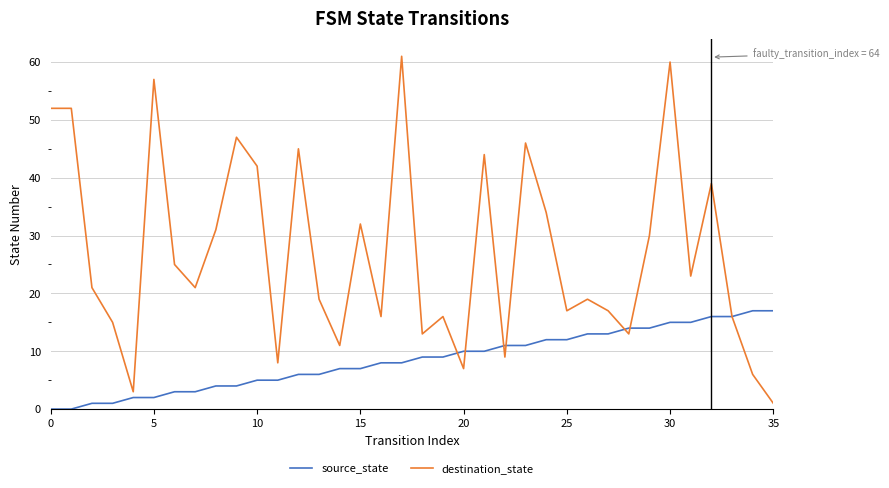

What is the maximum value for destination_state?

61